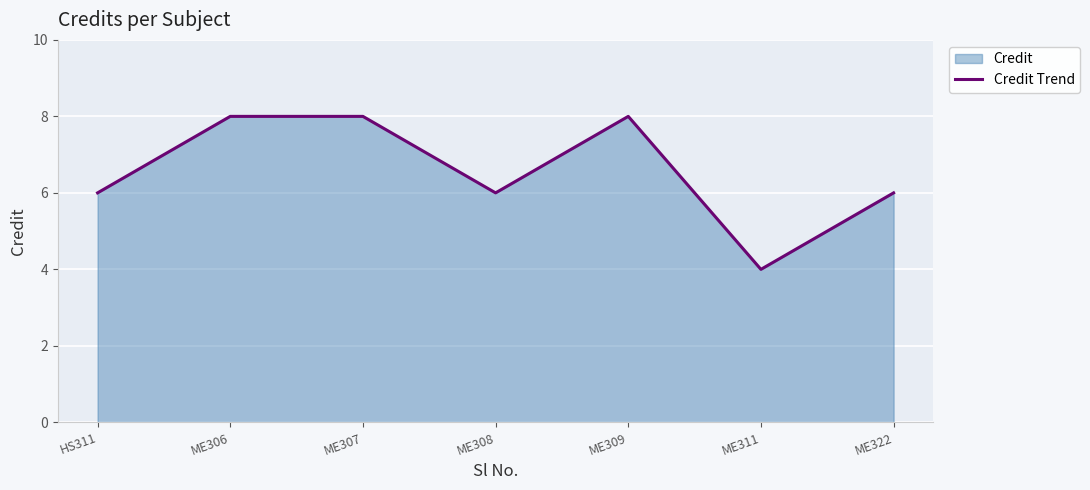

Which label corresponds to the largest value in the chart?

ME306